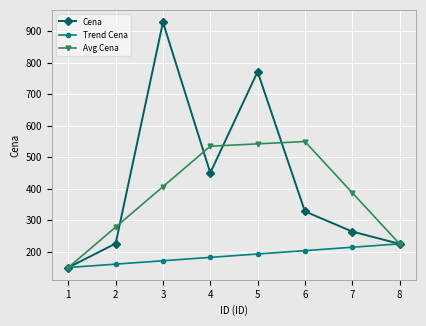

What is the value of the Avg Cena point at the 5th from the left?

542.1